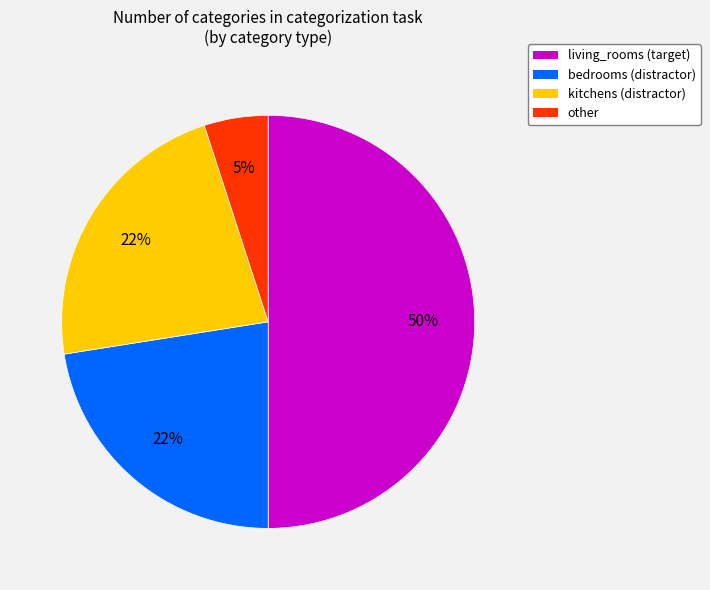

To the nearest percent, what is the average slice percentage?

25%